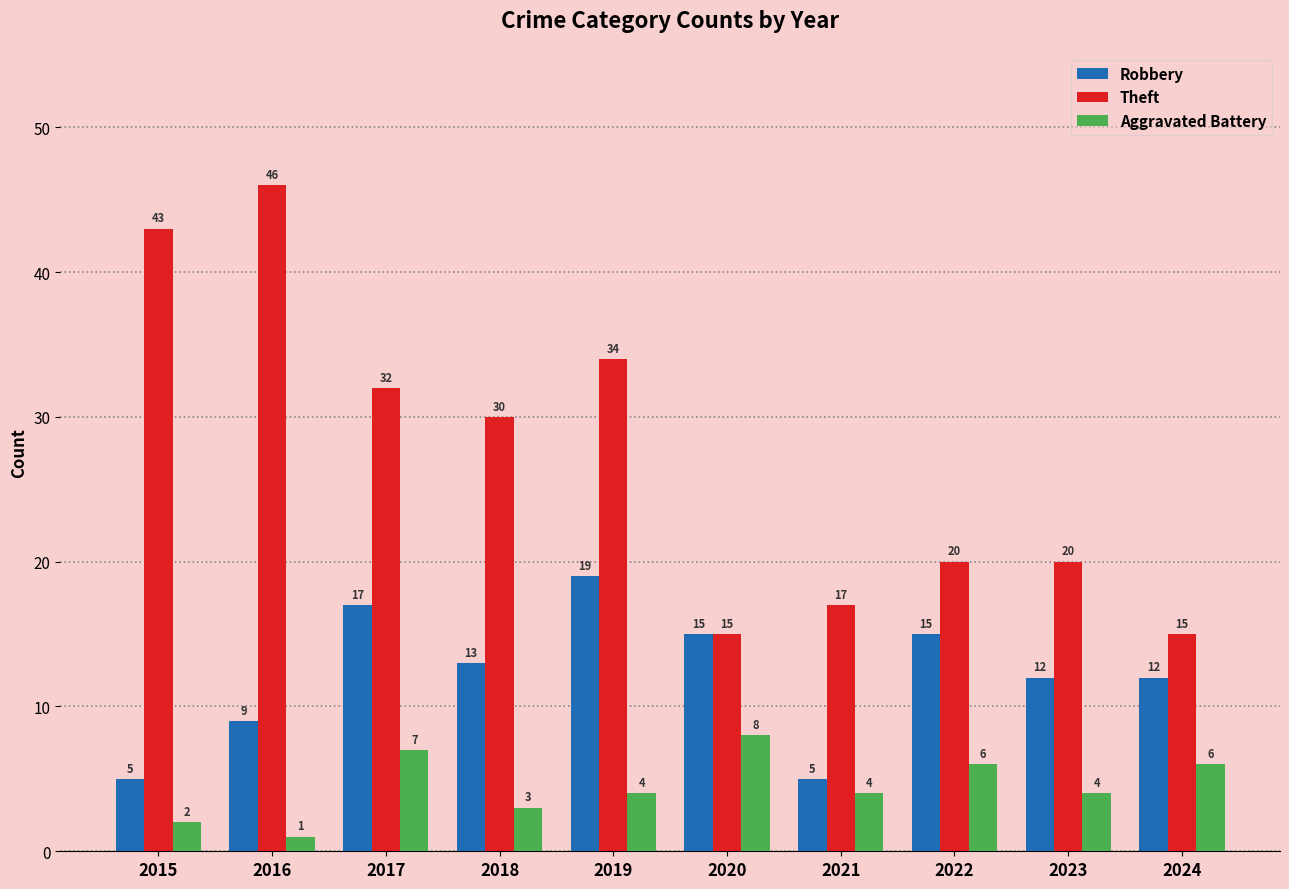

At which label is Theft closest to 30?

2018